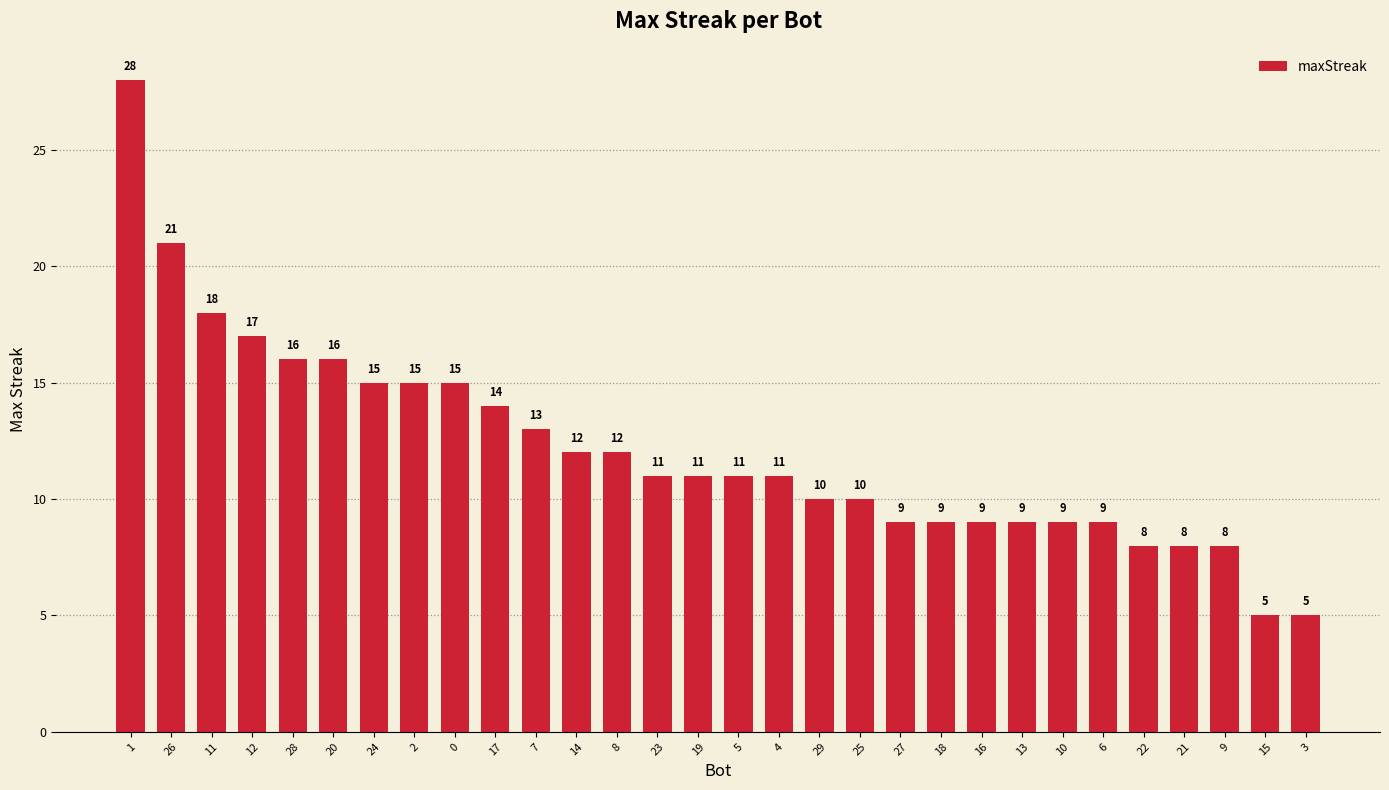

The chart shows a value of 20 at 17. True or false?

False